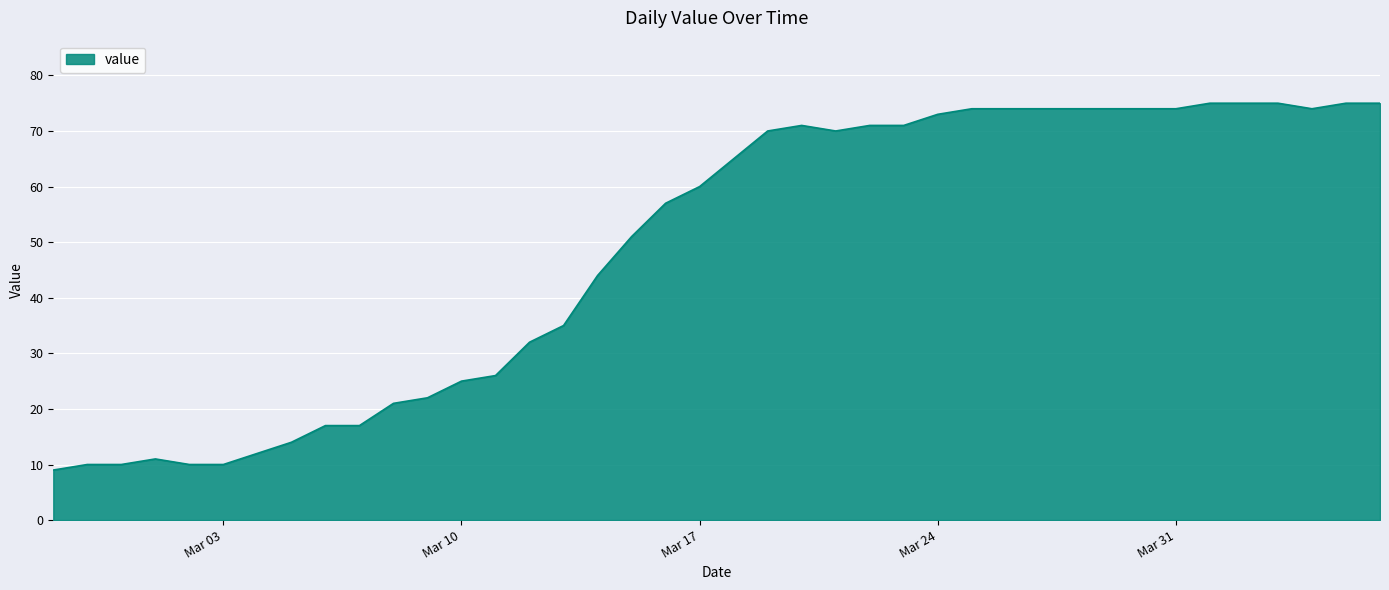

How many series are shown in this chart?

1